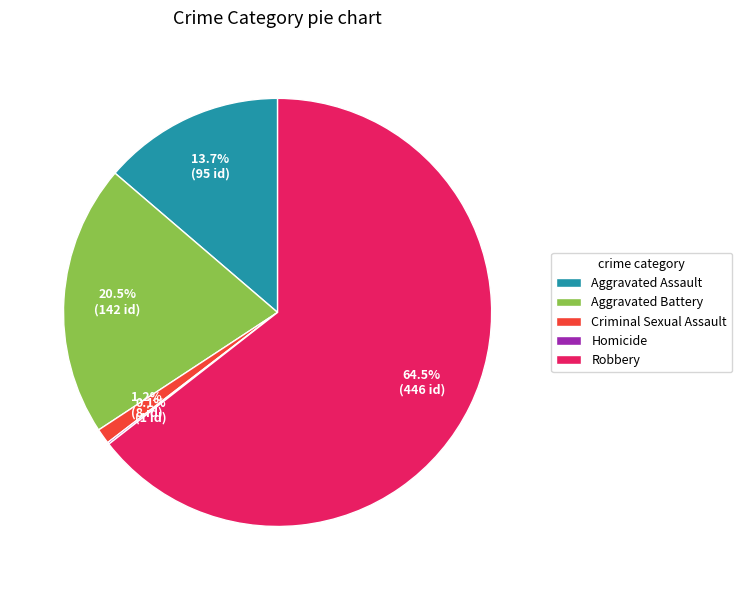

Which slice represents more than half of the pie?

Robbery